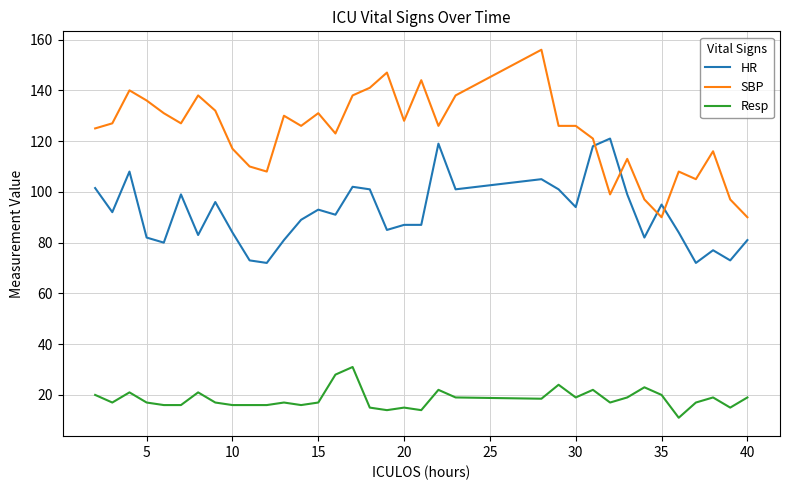

True or false: HR and Resp cross at least once.

False